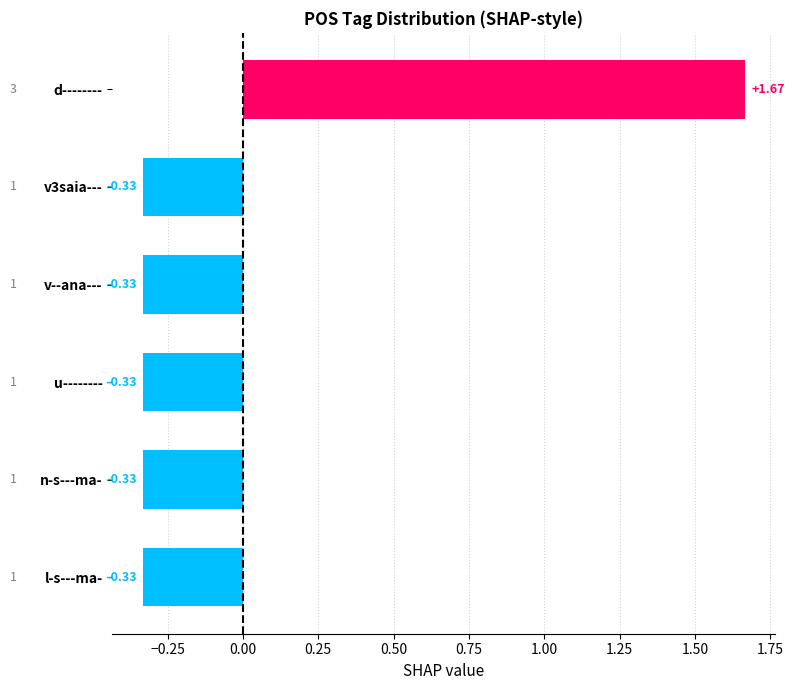

What is the label of the 2nd bar from the bottom?

n-s---ma-